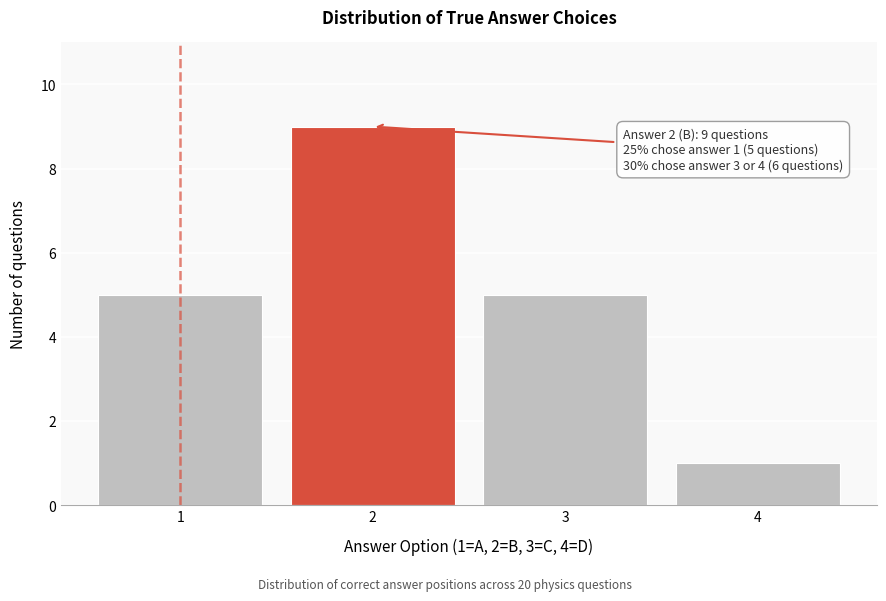

Reading left to right, list all the values displayed in this chart.

5	9	5	1